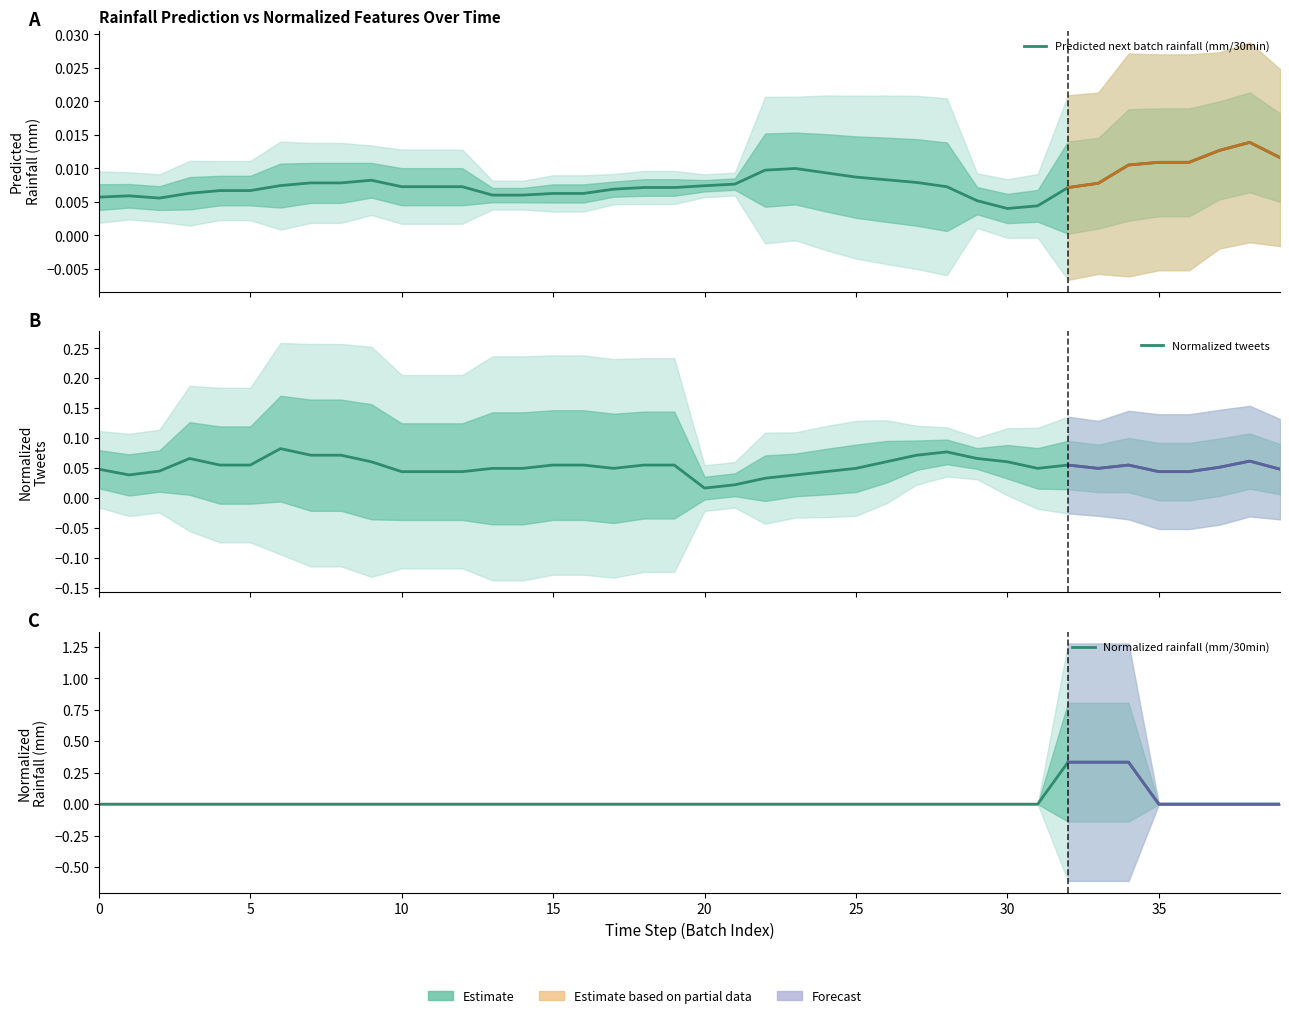

What is the difference between the highest and lowest values at 30?

0.1